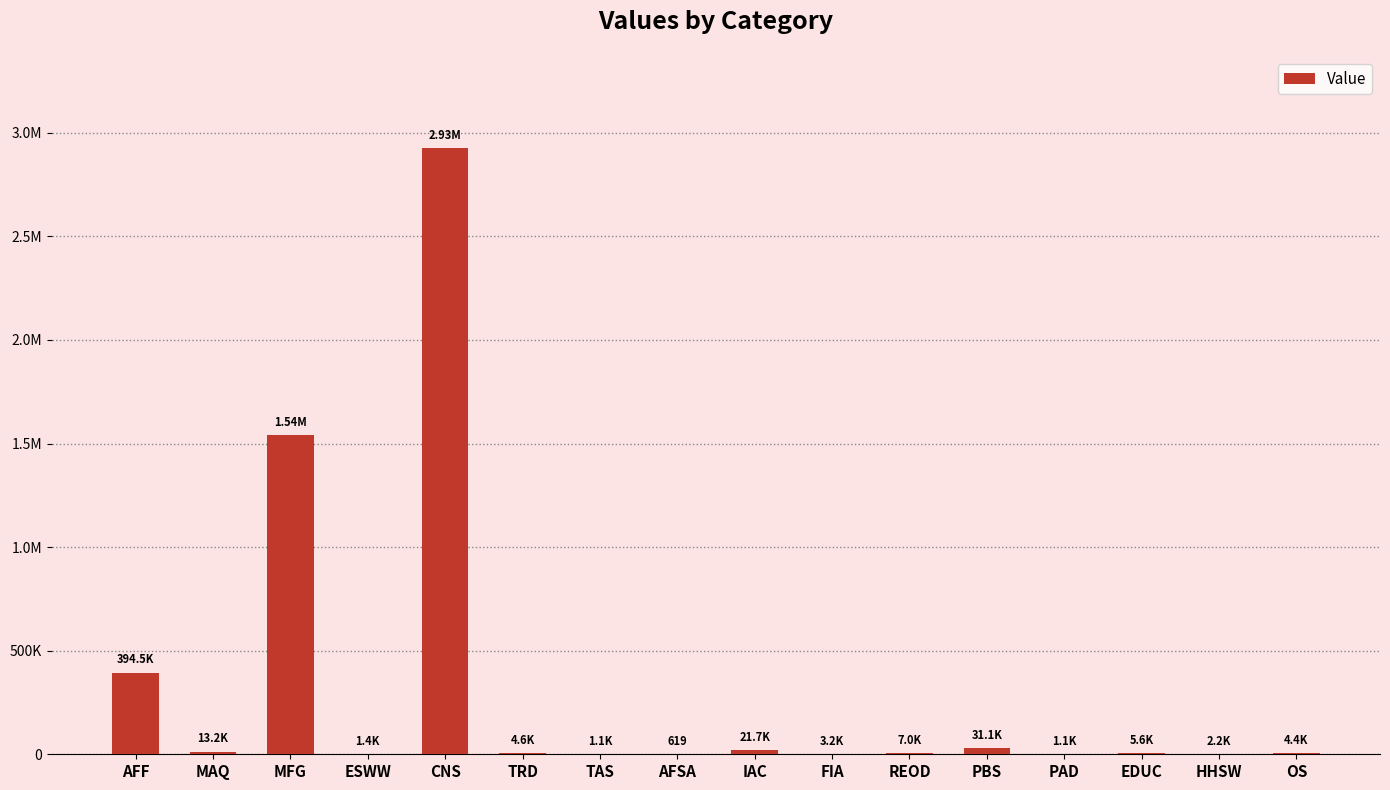

Read the value at AFSA.

618.8